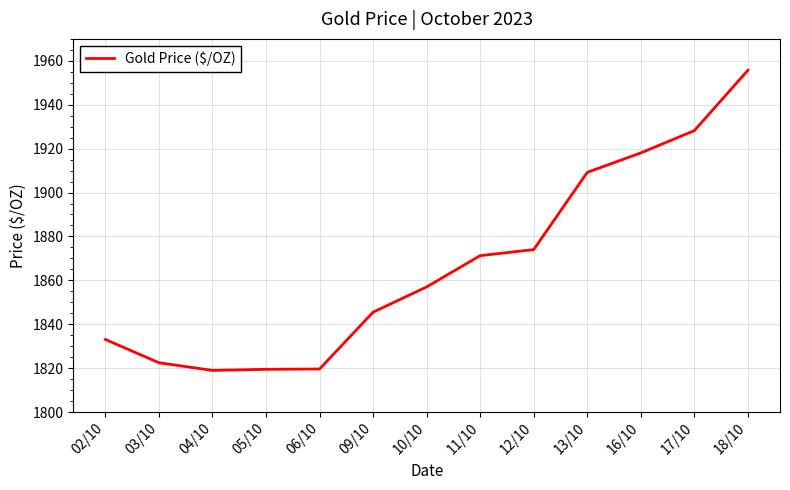

Approximately how many times larger is the value at 13/10 compared to 06/10?

1.0